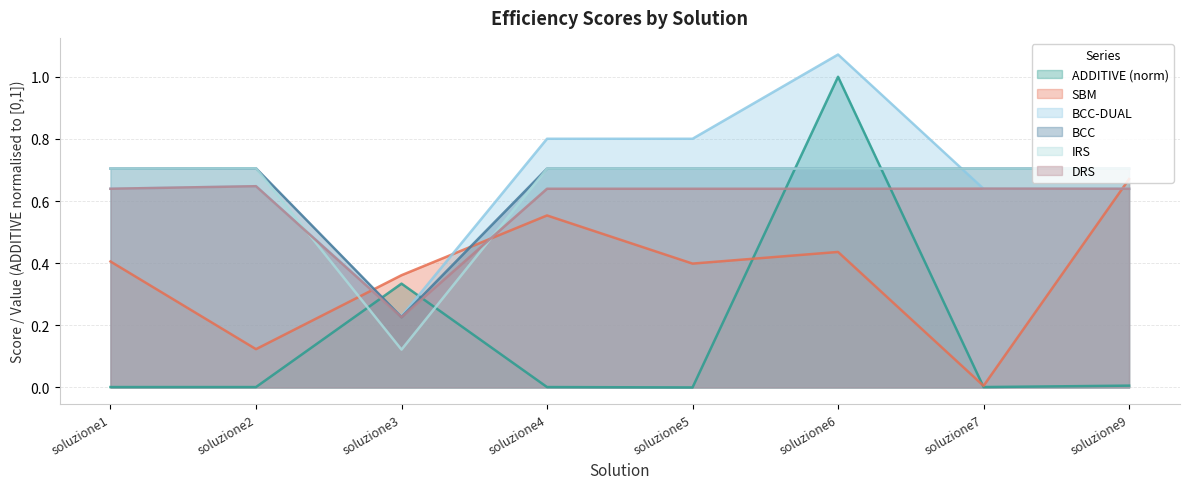

Where do DRS and IRS first cross each other?

soluzione2 and soluzione3